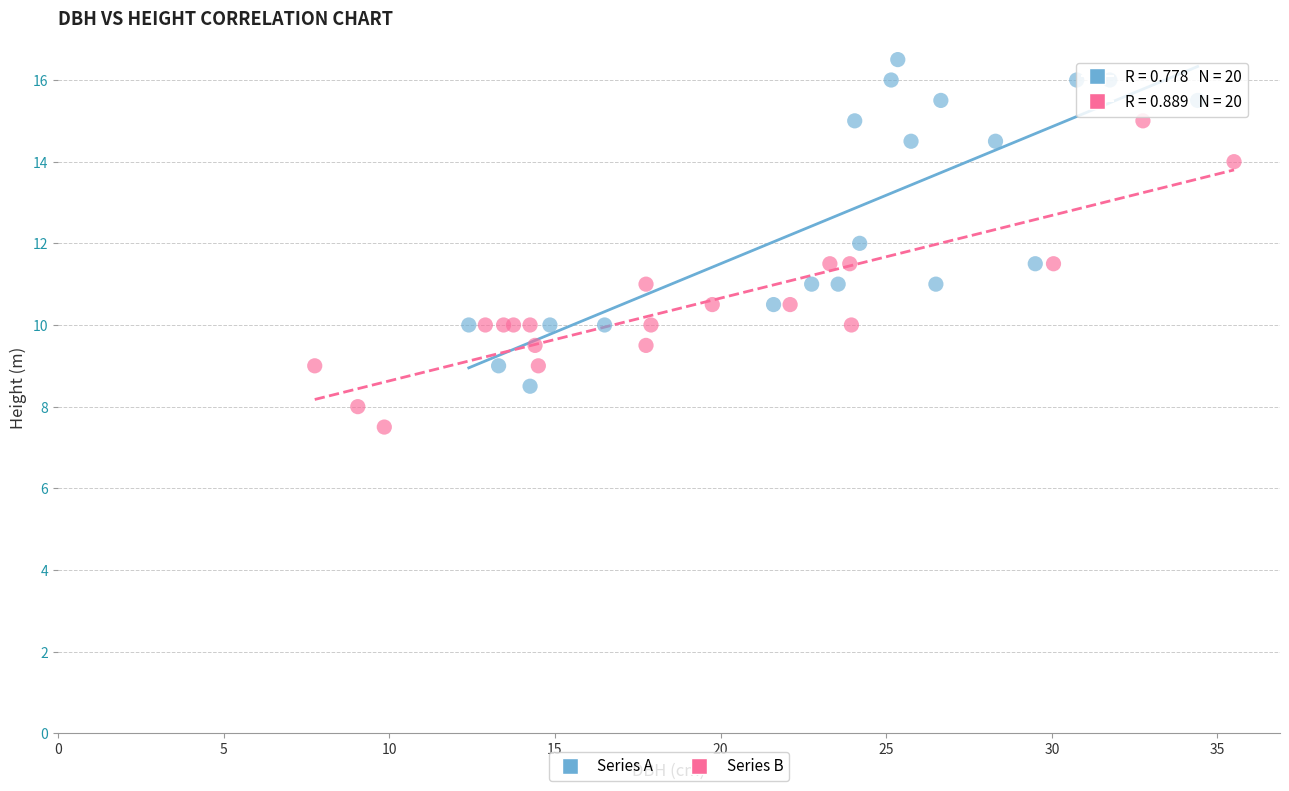

Which series contains the lowest Y value?

Series B